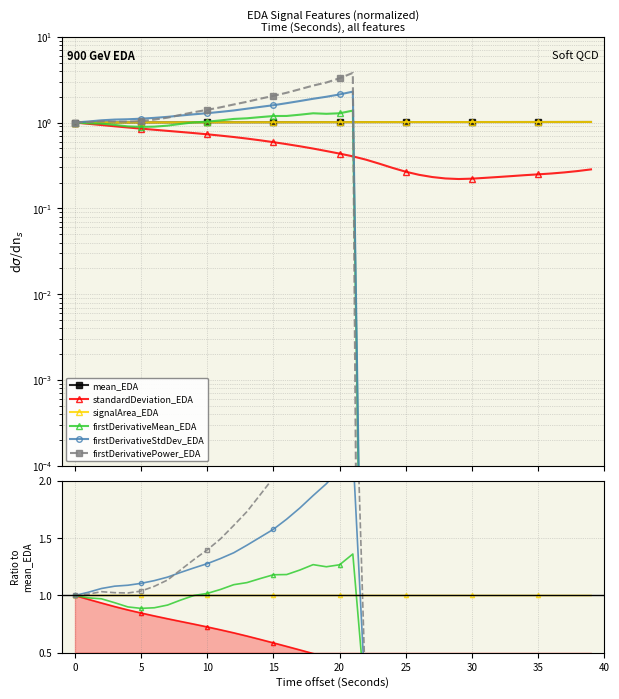

Which series has the widest spread of values?

firstDerivativePower_EDA